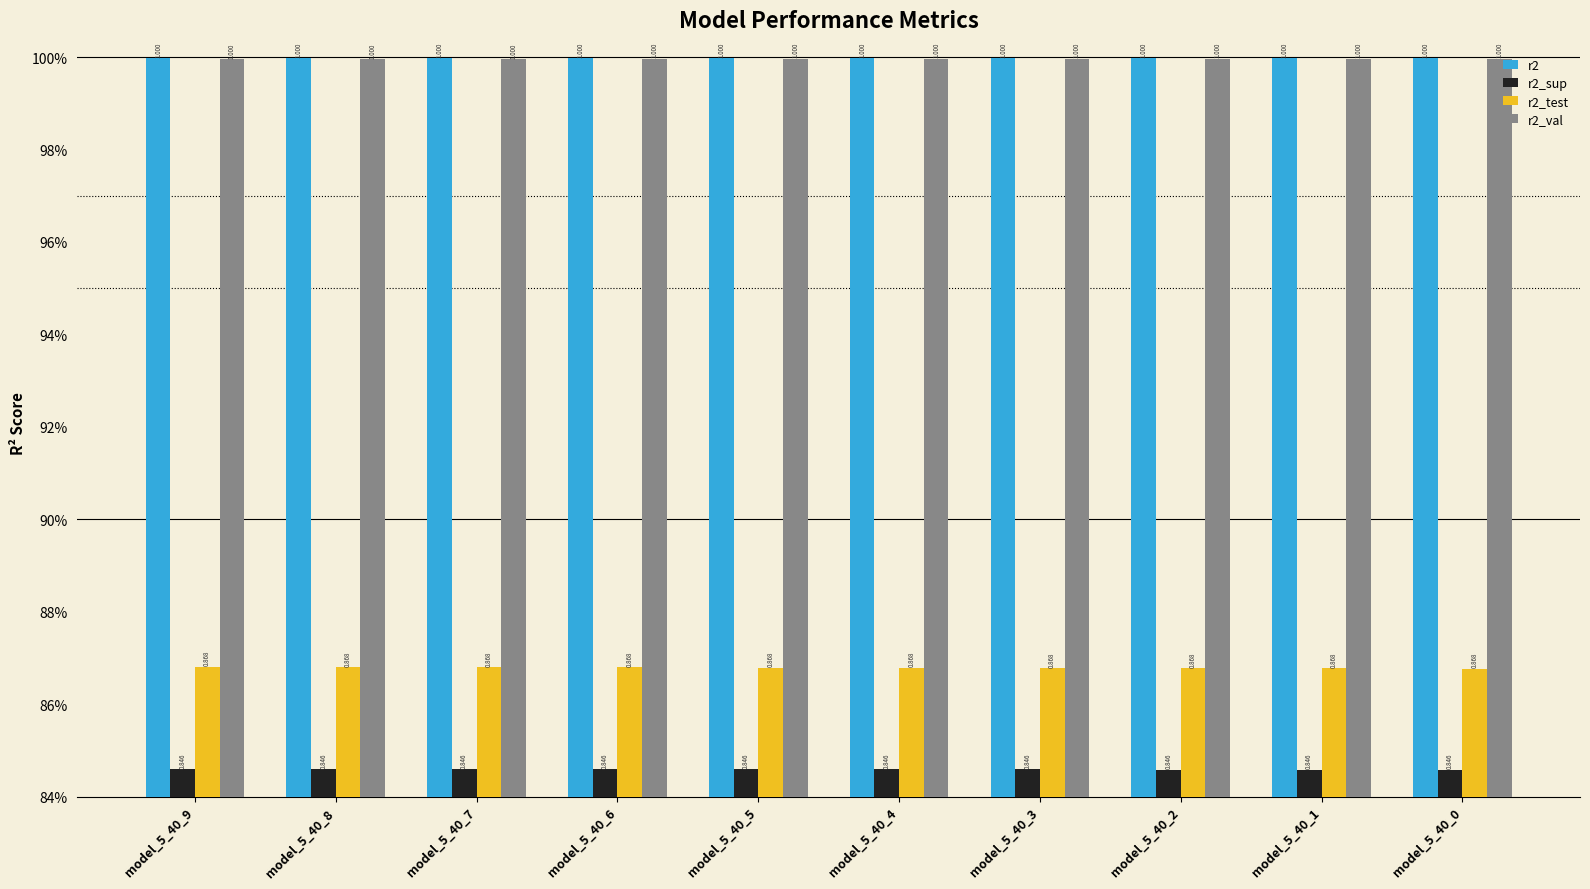

The value of r2_test at model_5_40_2 is 0.9. True or false?

True